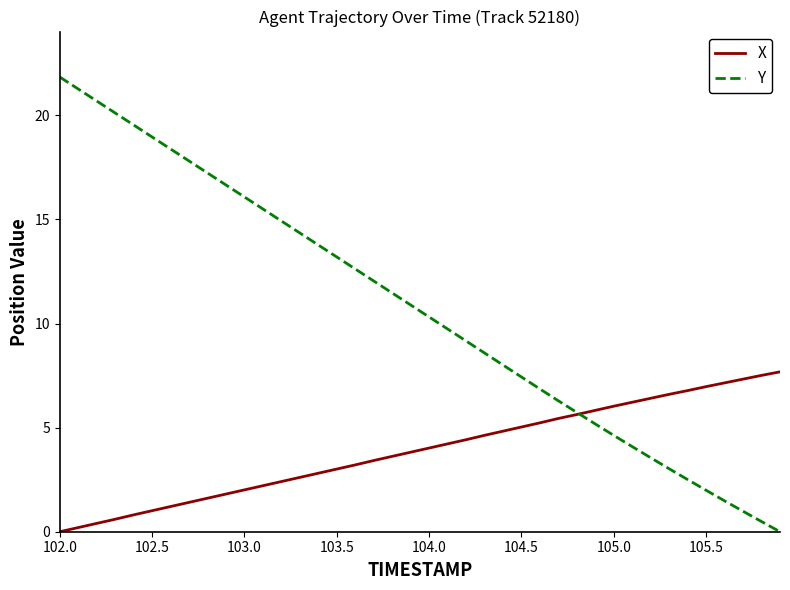

Which series has the widest spread of values?

Y